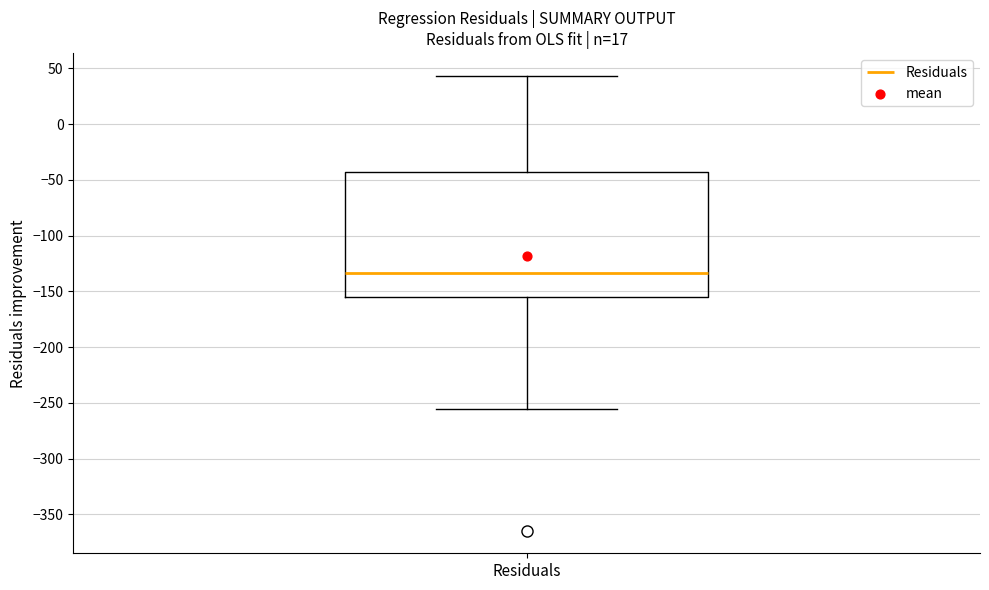

Read this box plot against the y-axis: the position of the median line, the range covered by the box, and the ends of both whiskers. The values are not printed on the chart, so give them approximately, as read against the axis.

median -135, box -155 to -45, whiskers -255 to 45